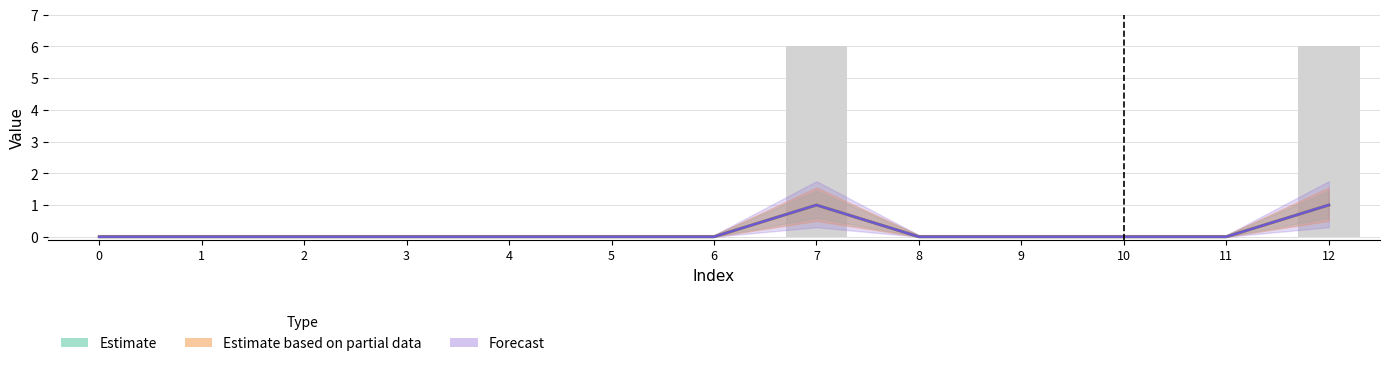

Reading left to right, what are all the values shown in this chart?

col_1: 0=0	1=0	2=0	3=0	4=0	5=0	6=0	7=1	8=0	9=0	10=0	11=0	12=1
col_2: 0=0	1=0	2=0	3=0	4=0	5=0	6=0	7=1	8=0	9=0	10=0	11=0	12=1
col_3: 0=0	1=0	2=0	3=0	4=0	5=0	6=0	7=1	8=0	9=0	10=0	11=0	12=1
col_4: 0=0	1=0	2=0	3=0	4=0	5=0	6=0	7=6	8=0	9=0	10=0	11=0	12=6